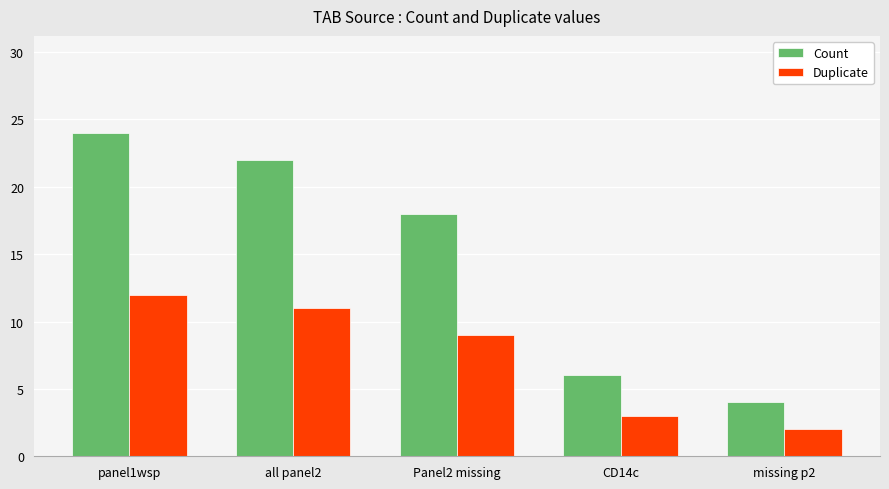

How many bars are there in total?

10